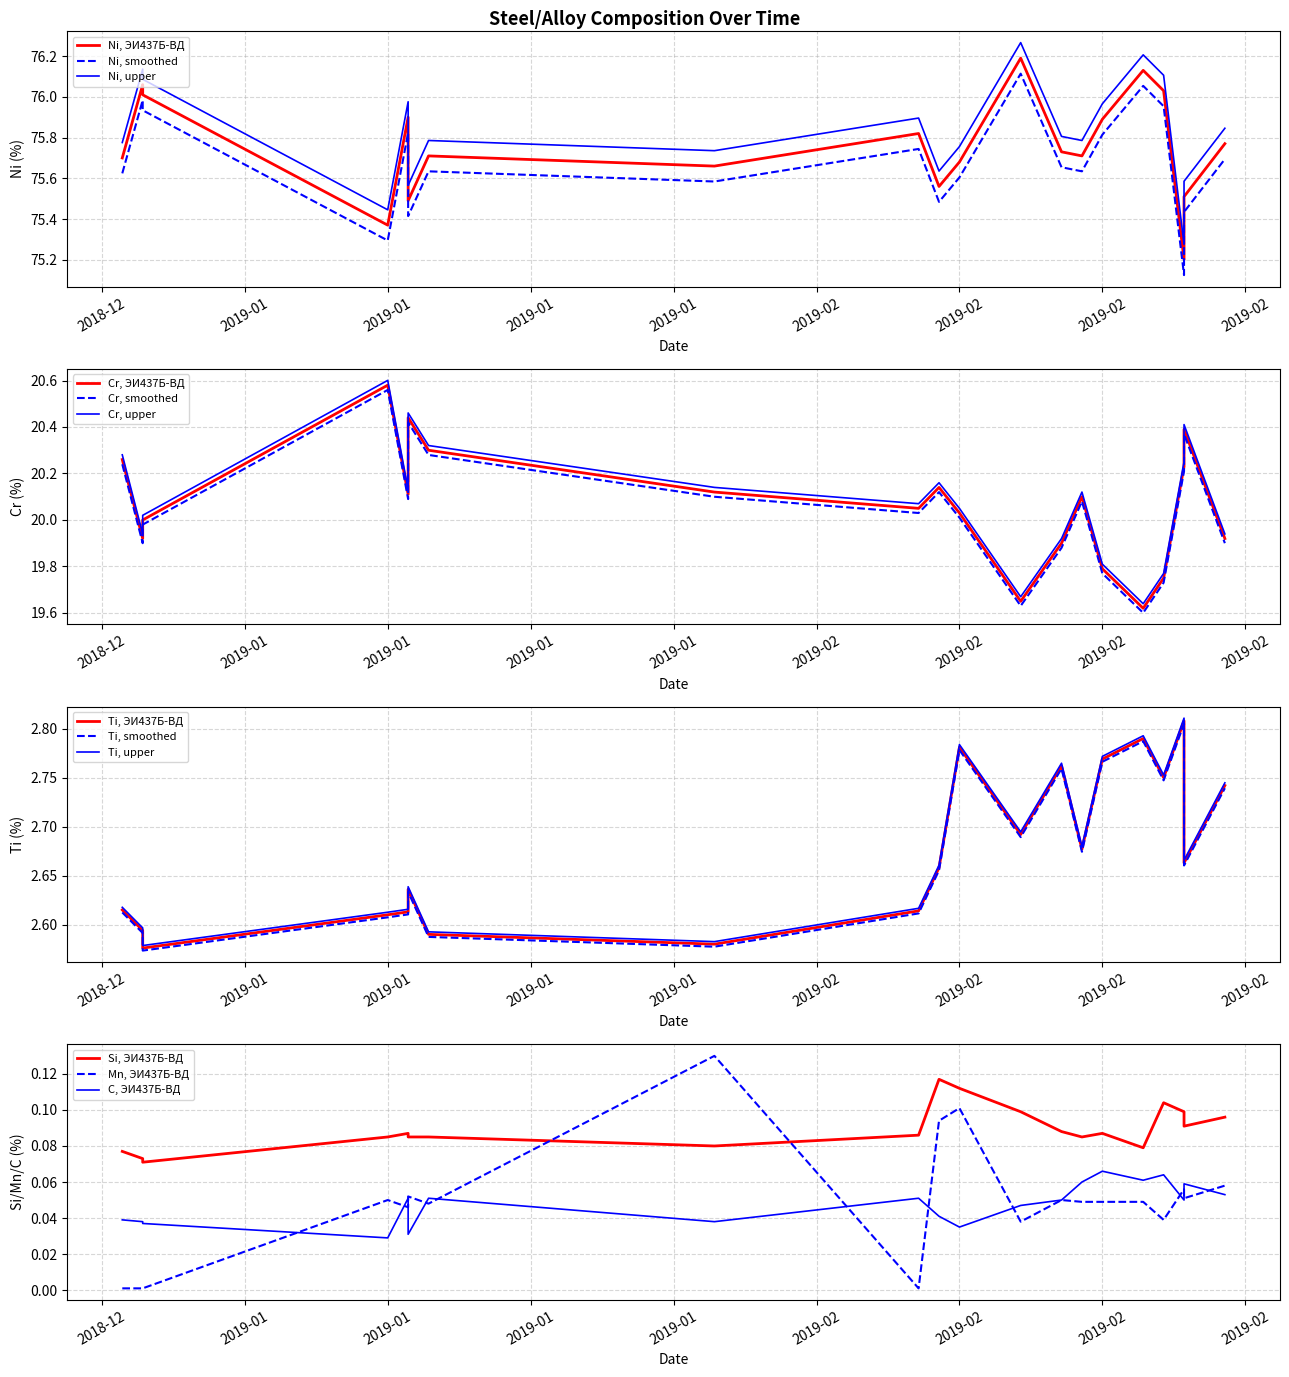

What is the value of the Ti point at the 2nd from the left?

2.6